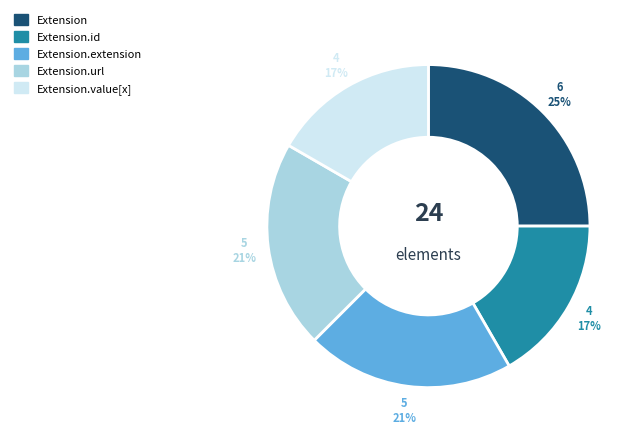

What is the largest slice in the pie chart?

Extension